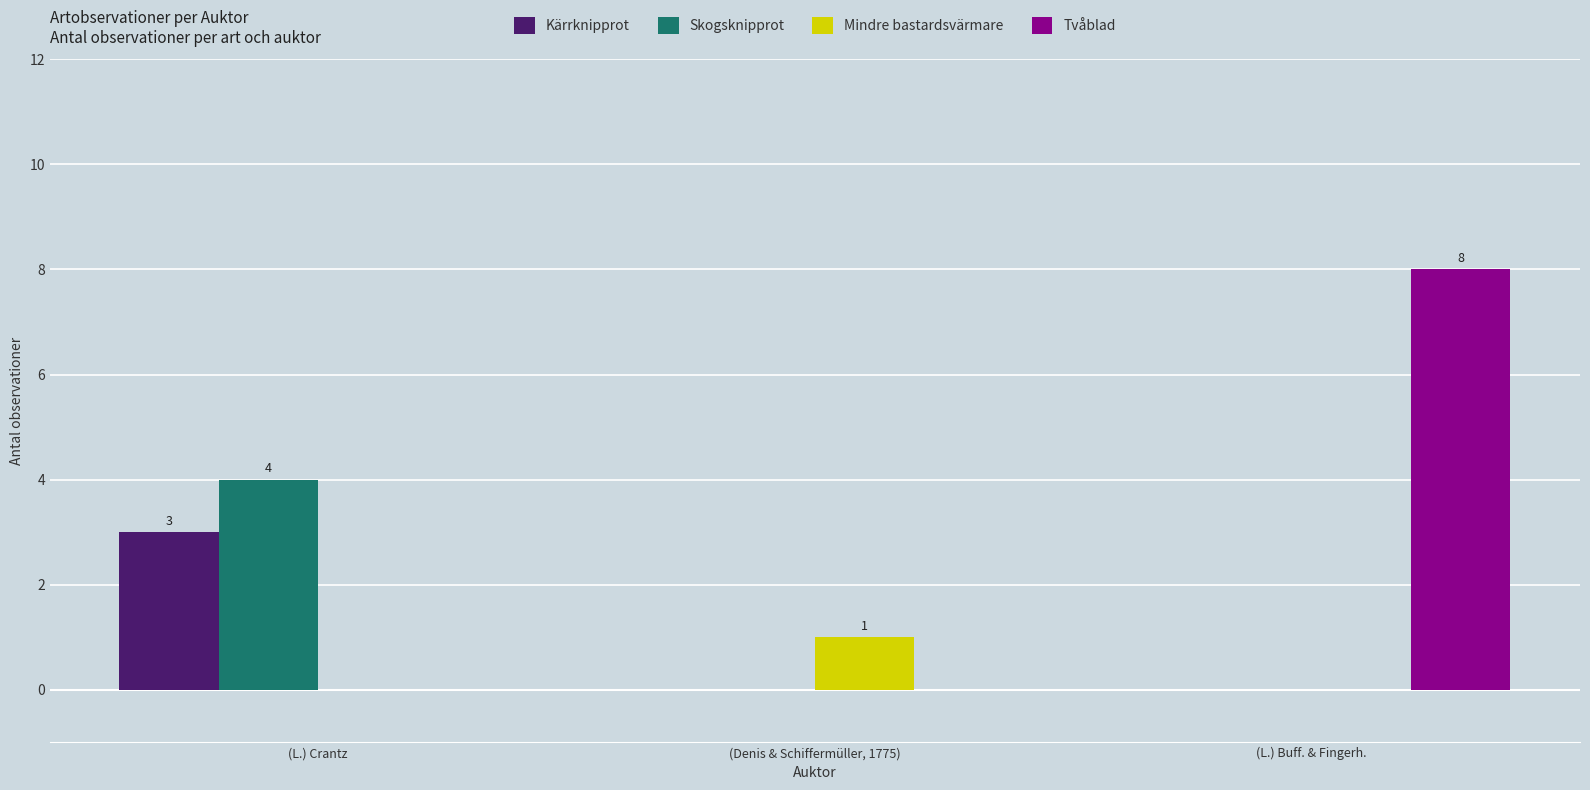

Which label corresponds to the largest value in the chart?

(L.) Buff. & Fingerh.